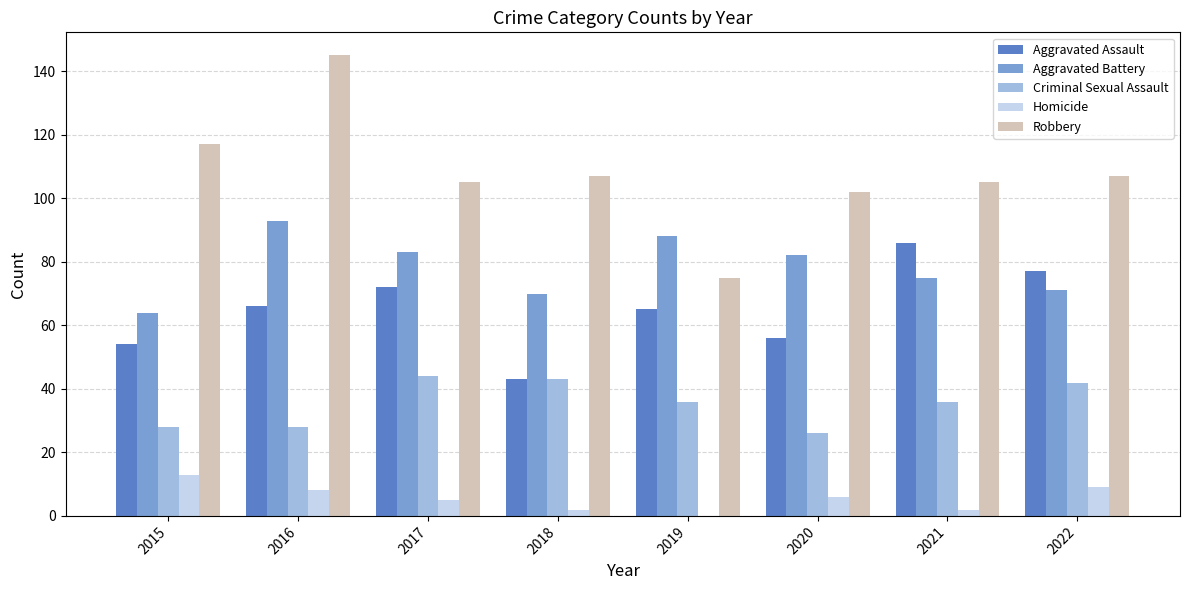

What is the sum of all Aggravated Assault values?

519